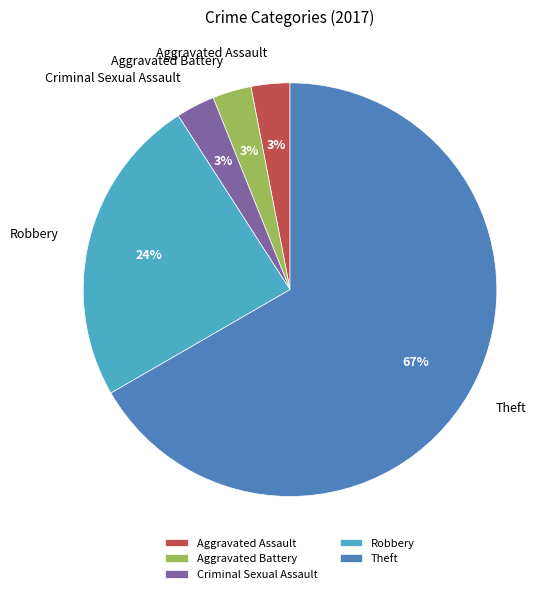

Which has a higher value, Theft or Aggravated Battery?

Theft